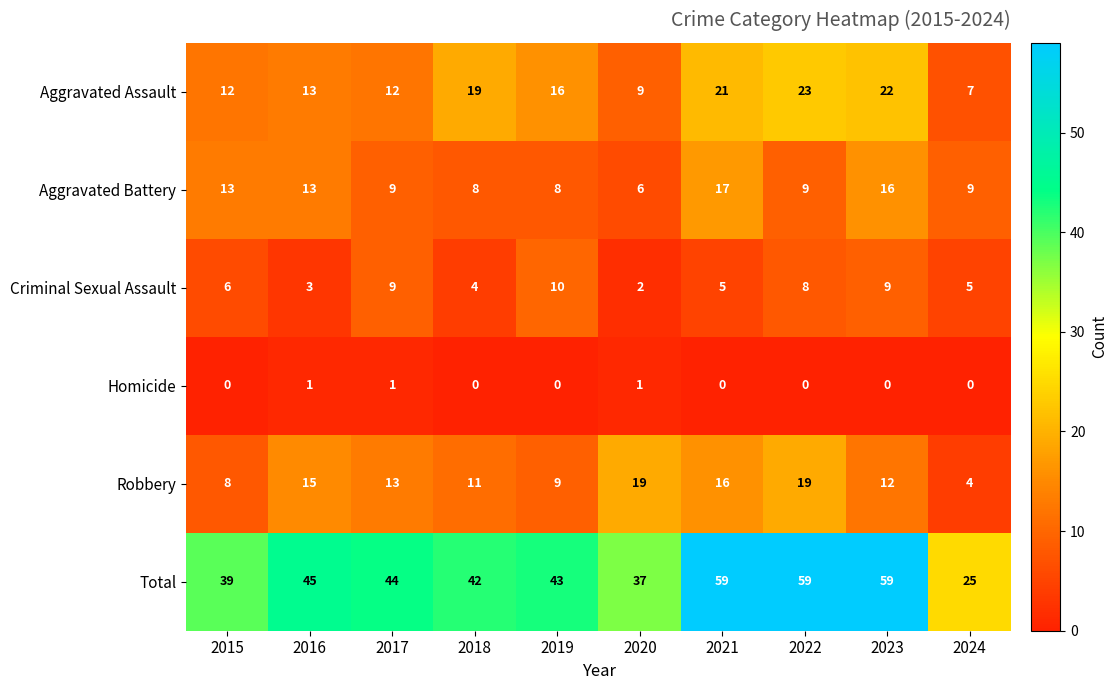

Rank the series by their maximum value, from lowest to highest.

Homicide, Criminal Sexual Assault, Aggravated Battery, Robbery, Aggravated Assault, Total